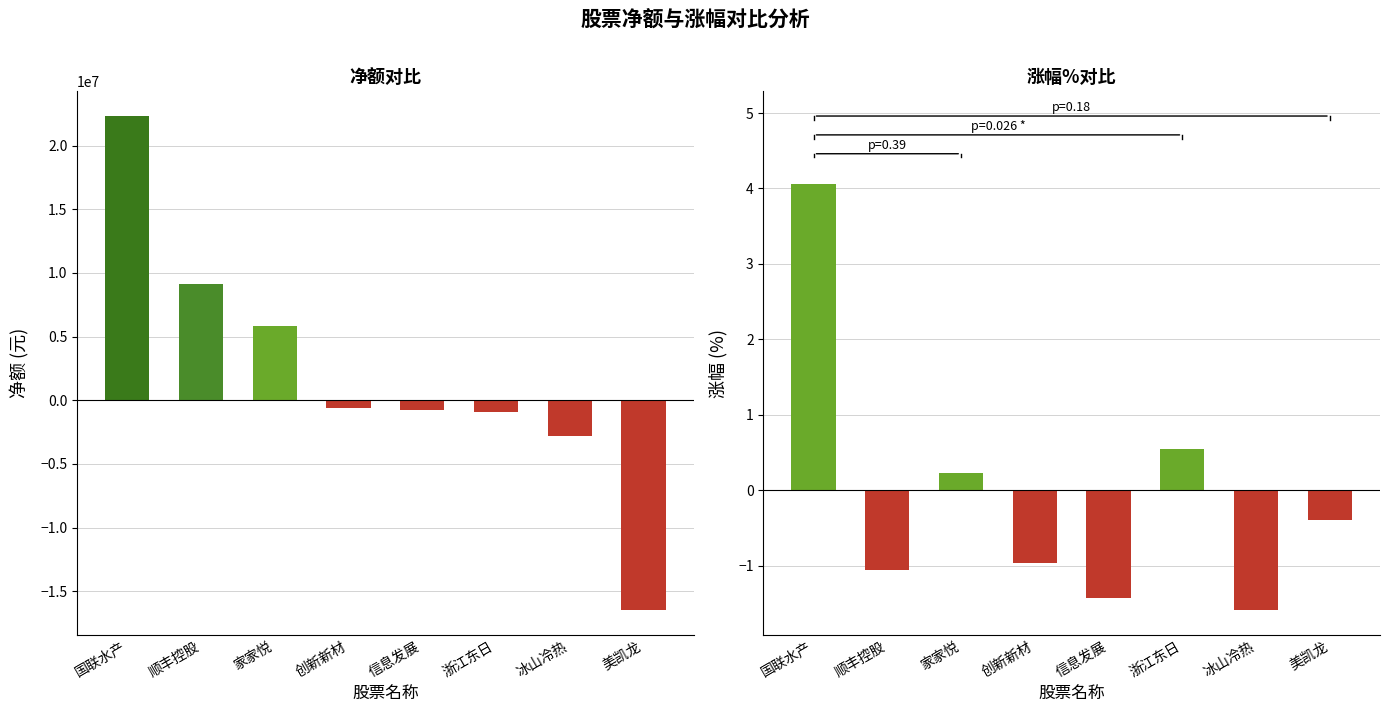

What is the label of the 2nd bar from the left?

顺丰控股